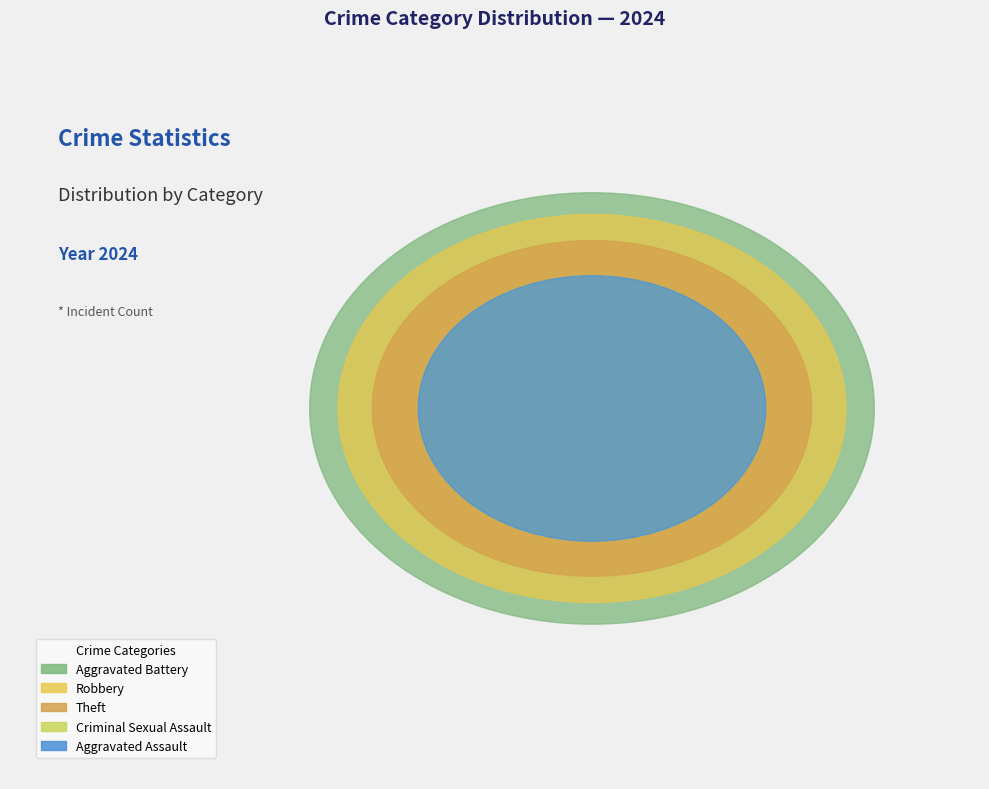

Which category has the biggest portion of the pie?

Aggravated Battery